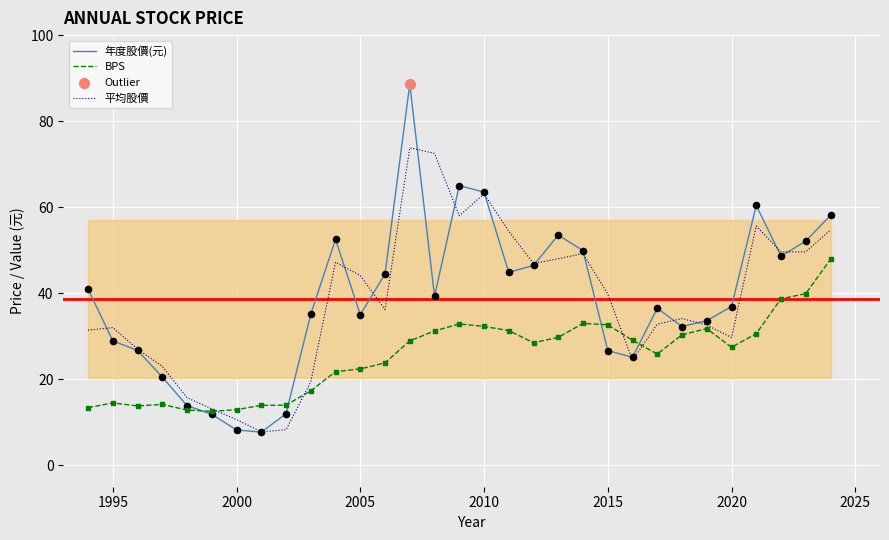

At how many categories does at least one series exceed 59?

5